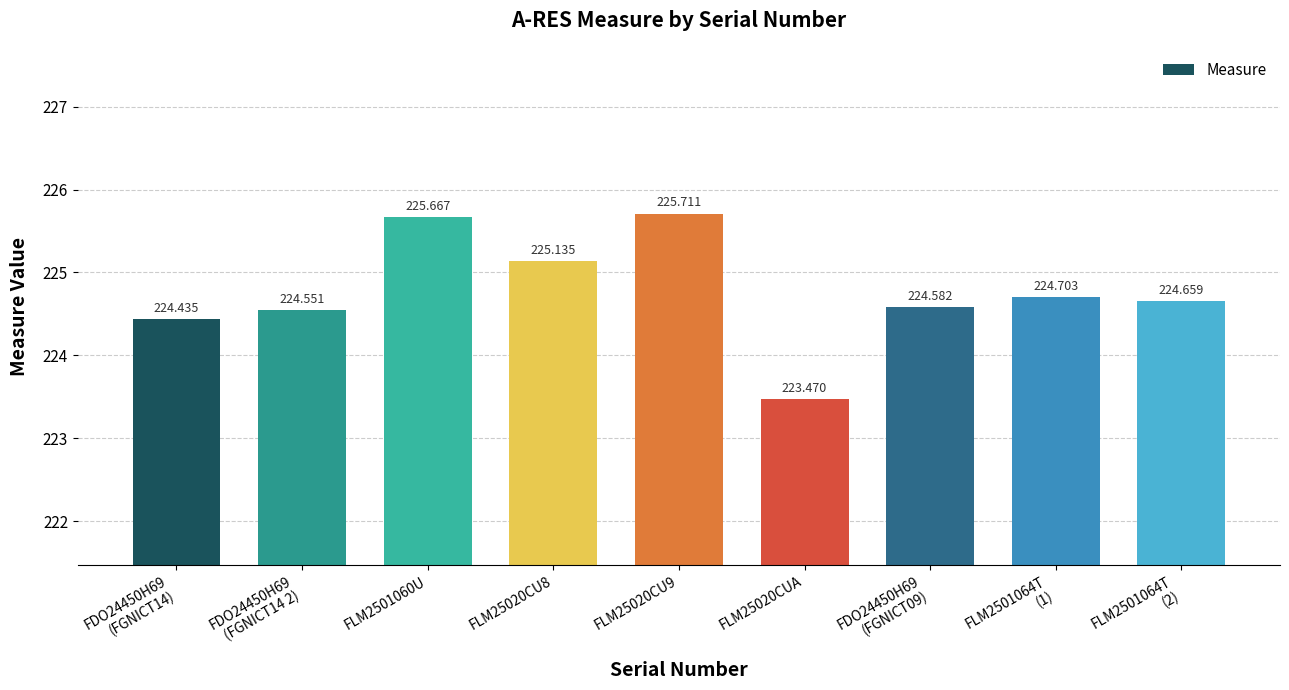

Reading left to right, list all the values displayed in this chart.

224.4	224.6	225.7	225.1	225.7	223.5	224.6	224.7	224.7